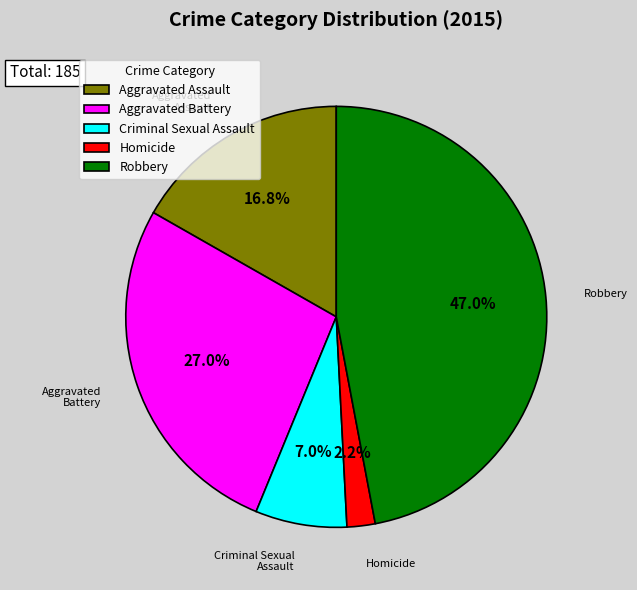

What is the ratio of the value at Robbery to the value at Aggravated Battery?

1.7